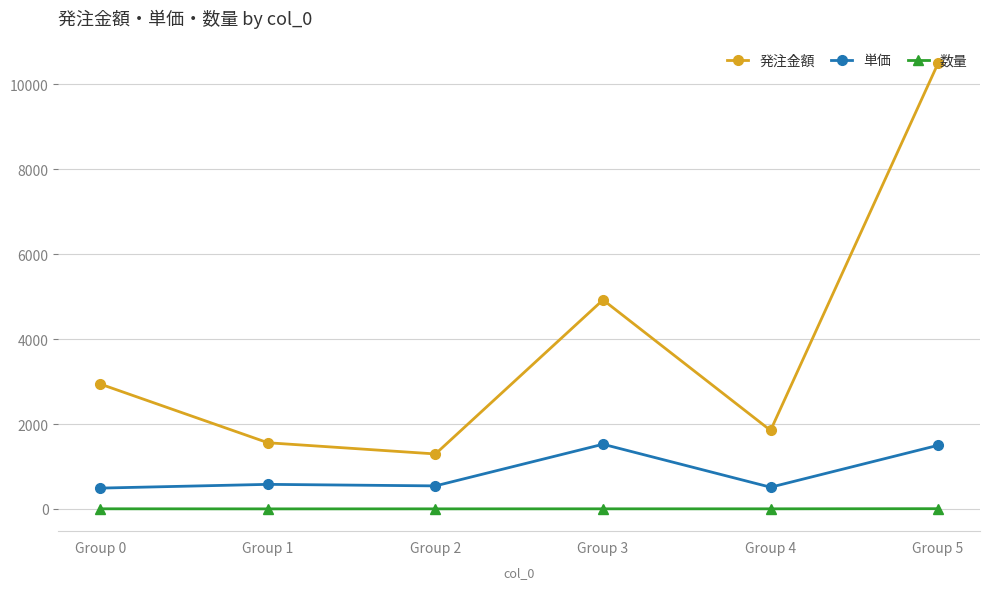

What is the total value across all series at Group 2?

1843.0